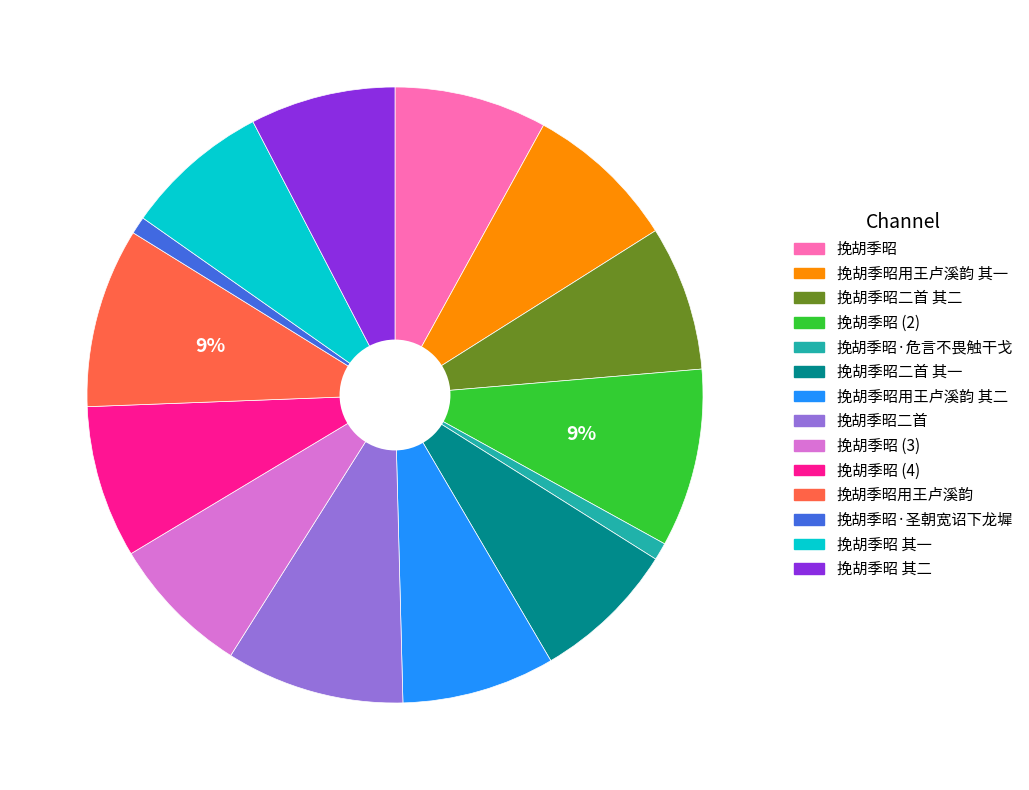

Is there a majority slice in this chart?

No